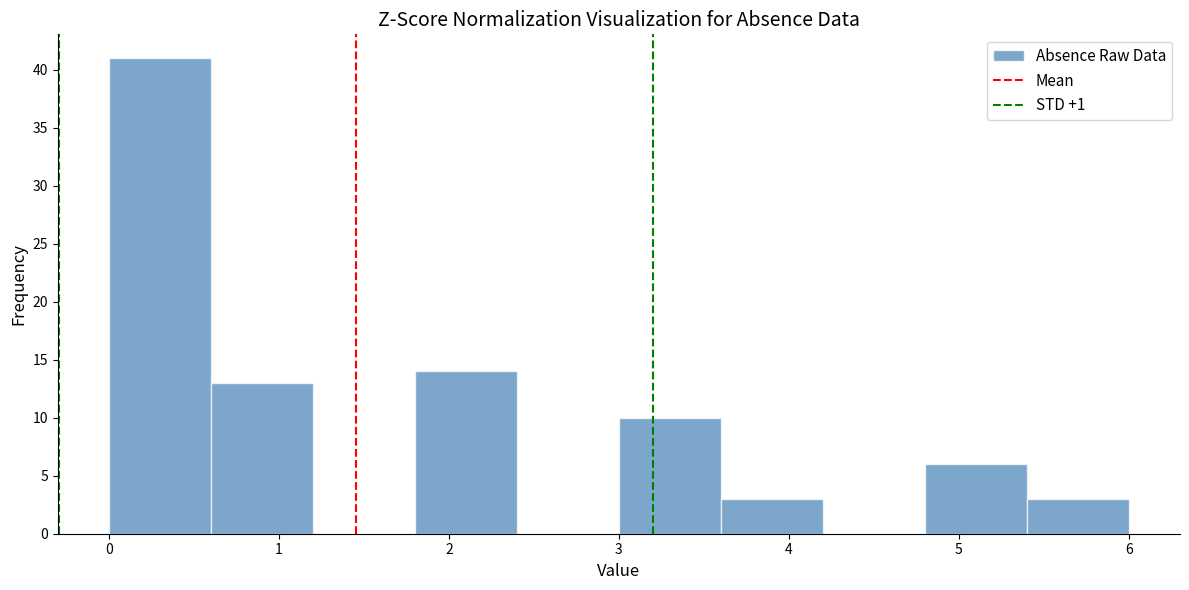

How tall is the bar that spans 3.6 to 4.2 on the x-axis? The values are not printed on the chart, so give them approximately, as read against the axis.

3